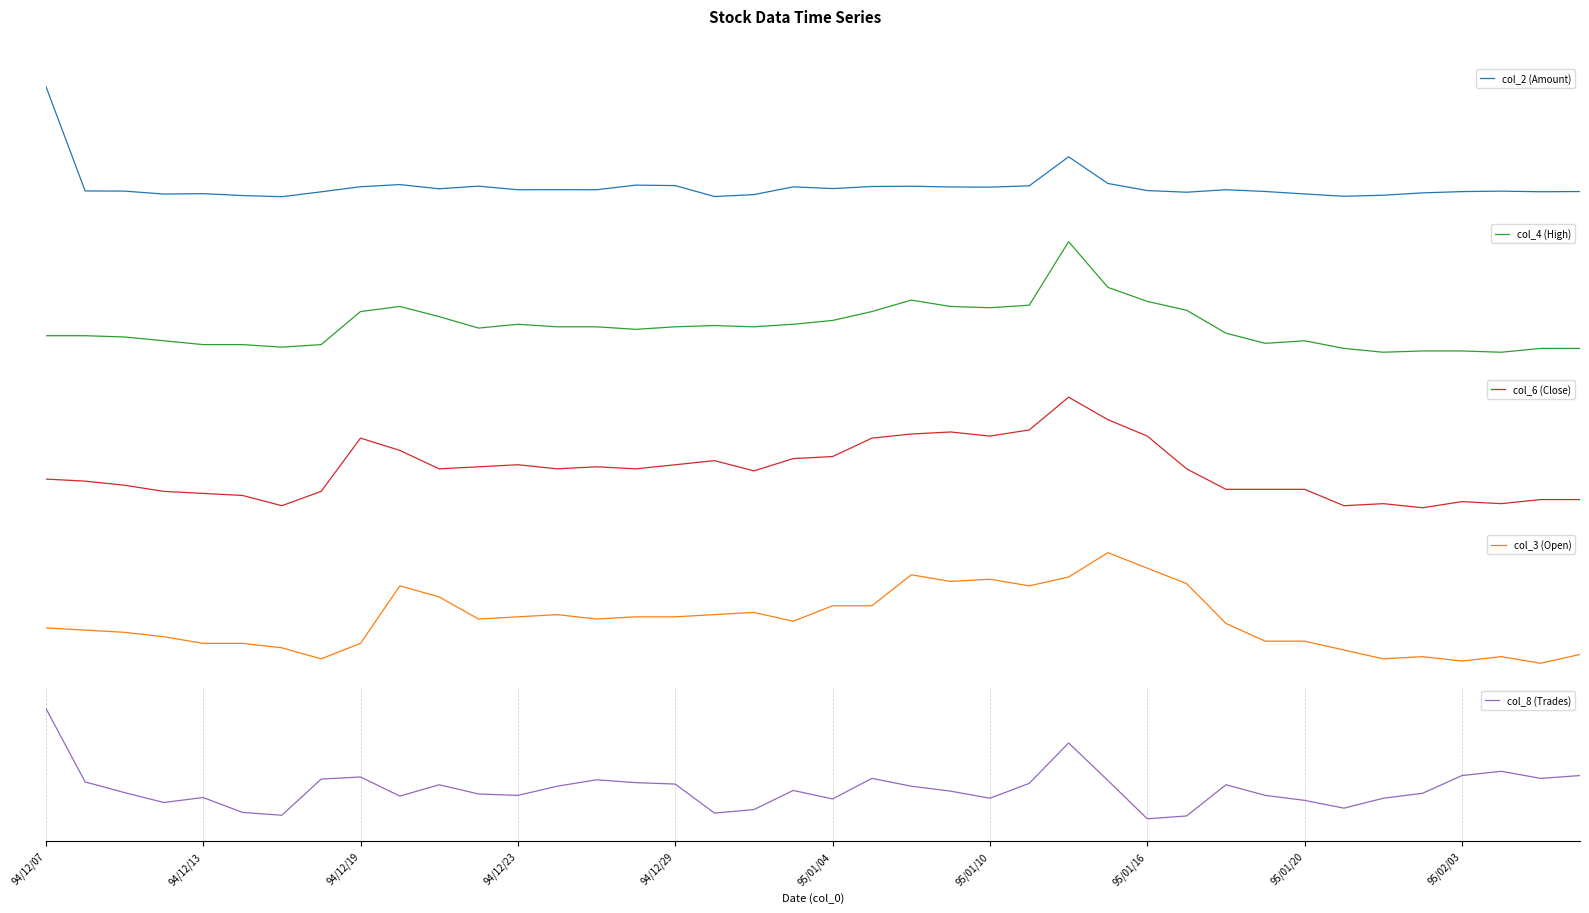

Where do col_2 (Amount) and col_8 (Trades) first cross each other?

27 and 28